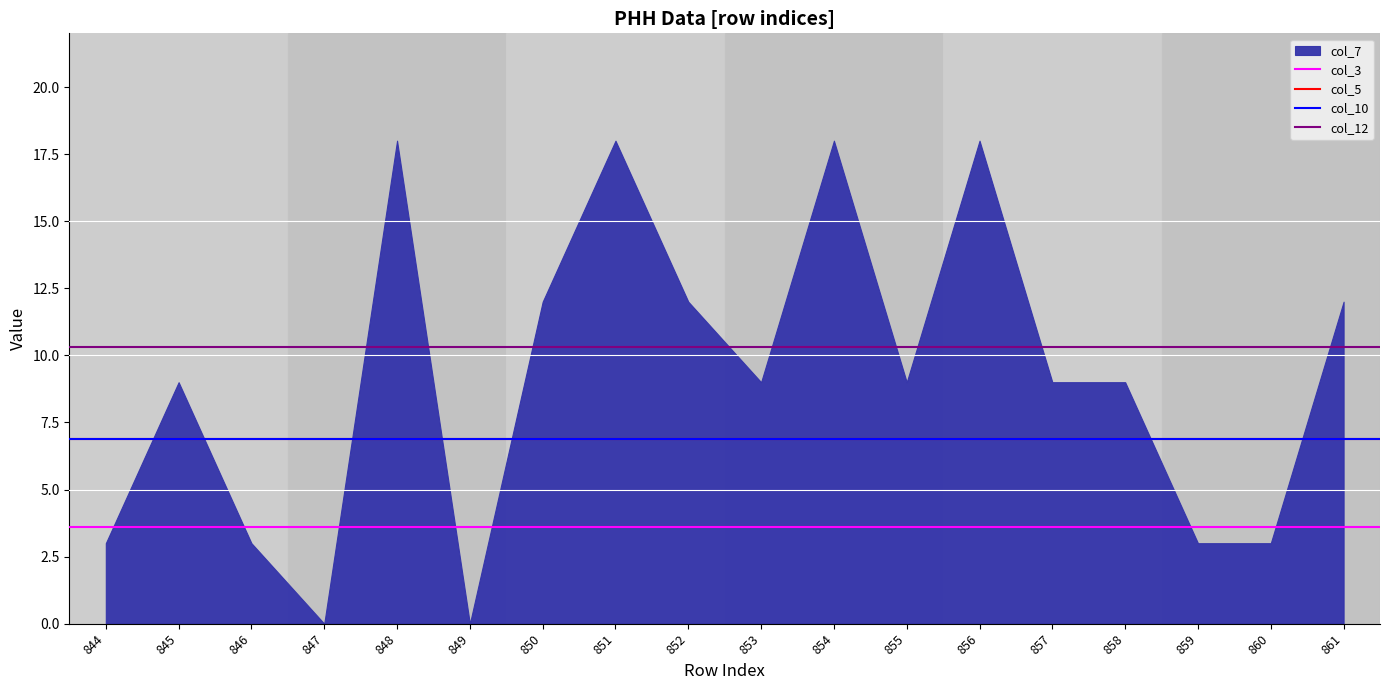

Approximately how many times larger is the value at 858 compared to 857?

1.0